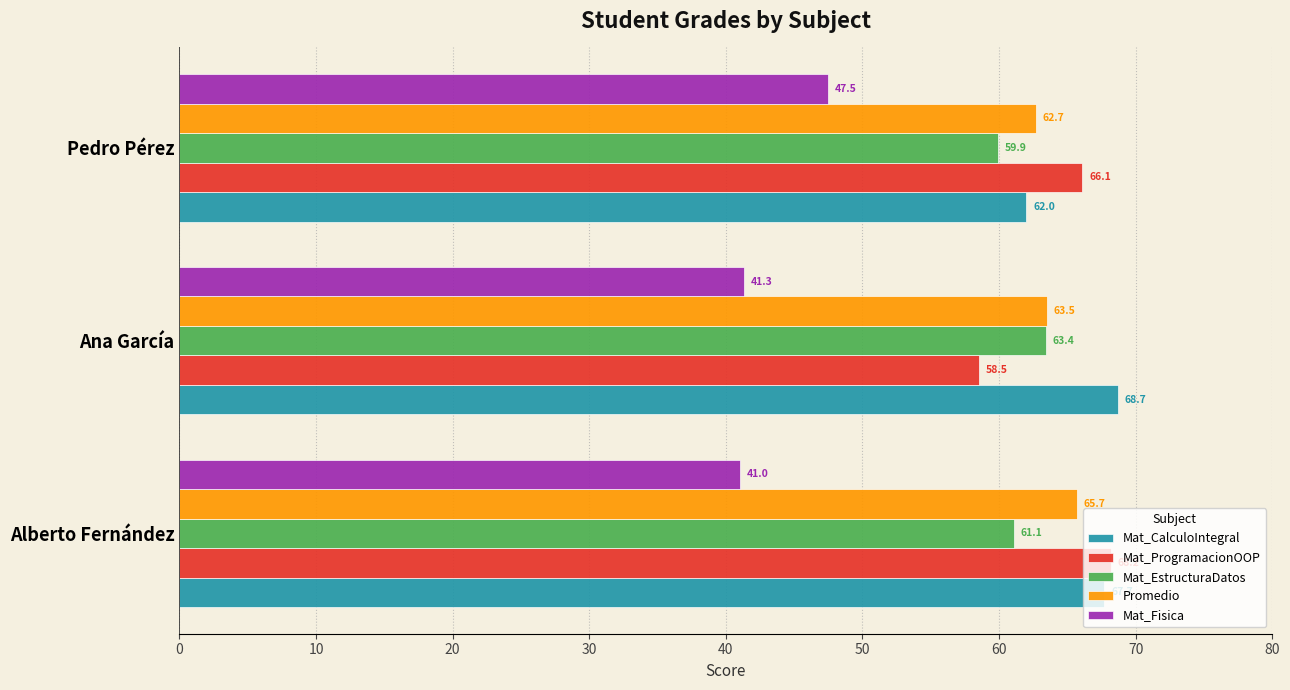

How many distinct data groups are displayed?

5